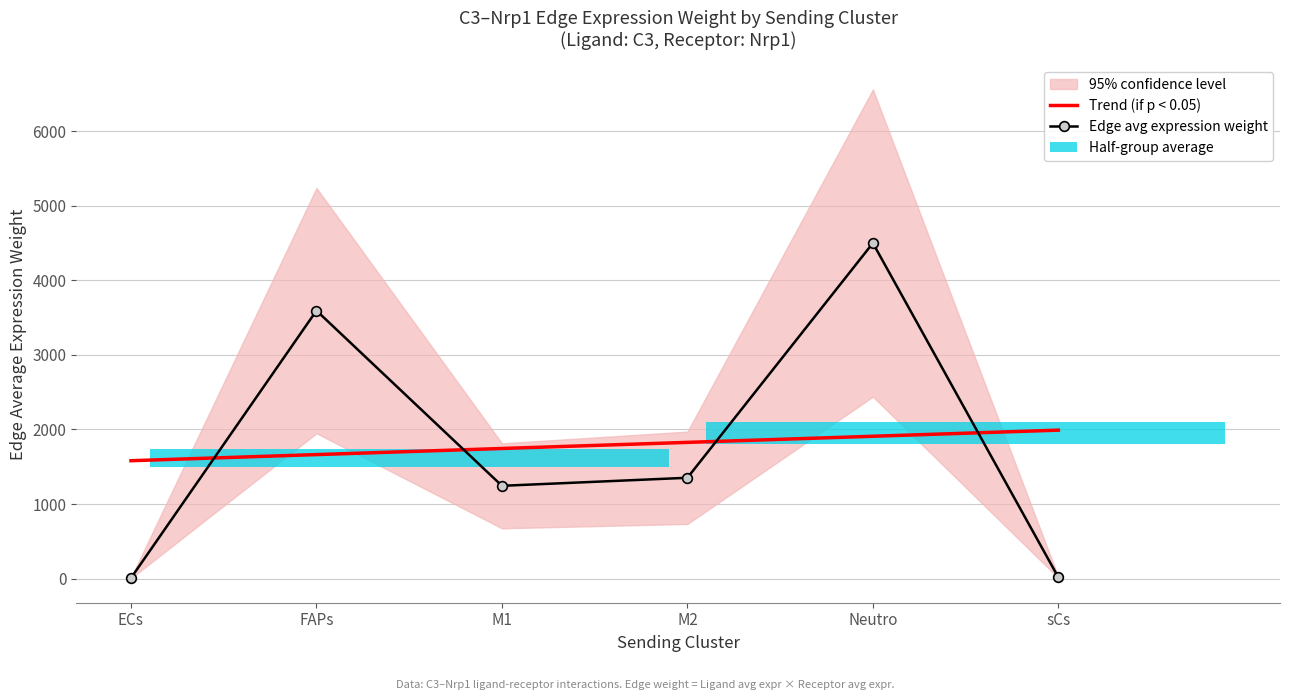

What is the label of the 3rd bar from the left?

M1